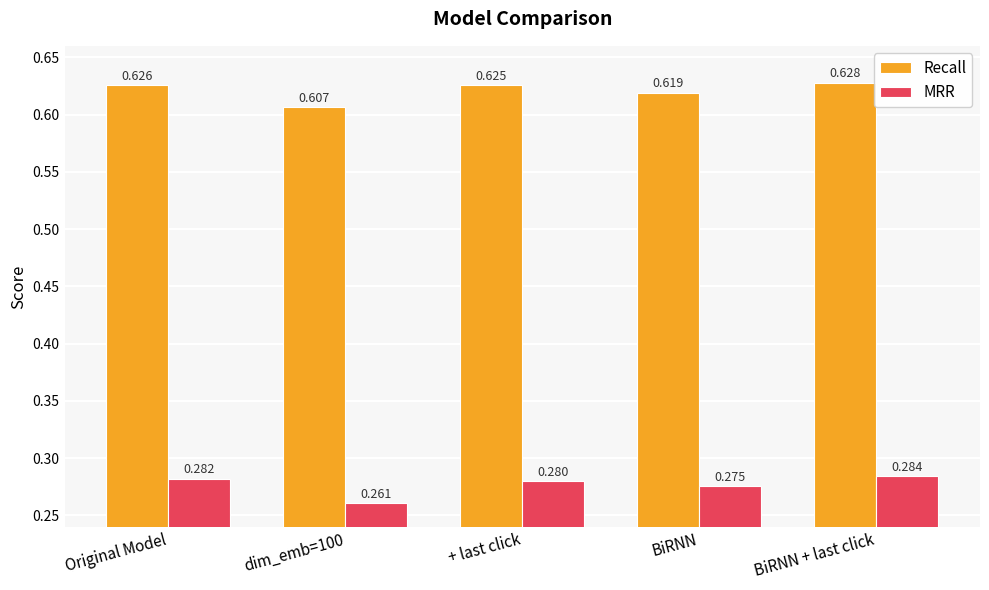

At how many categories does at least one series exceed 0?

5